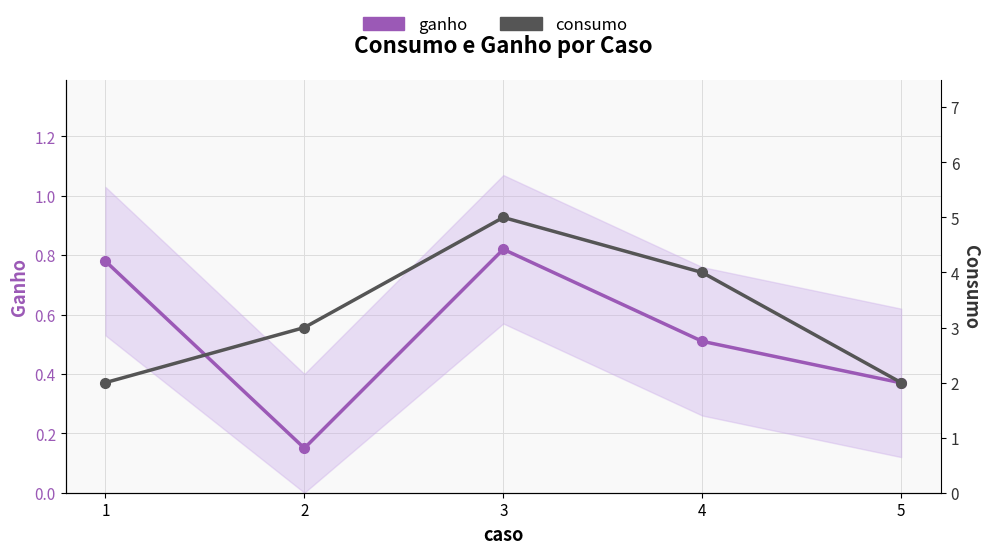

True or false: ganho and consumo intersect in this chart.

False